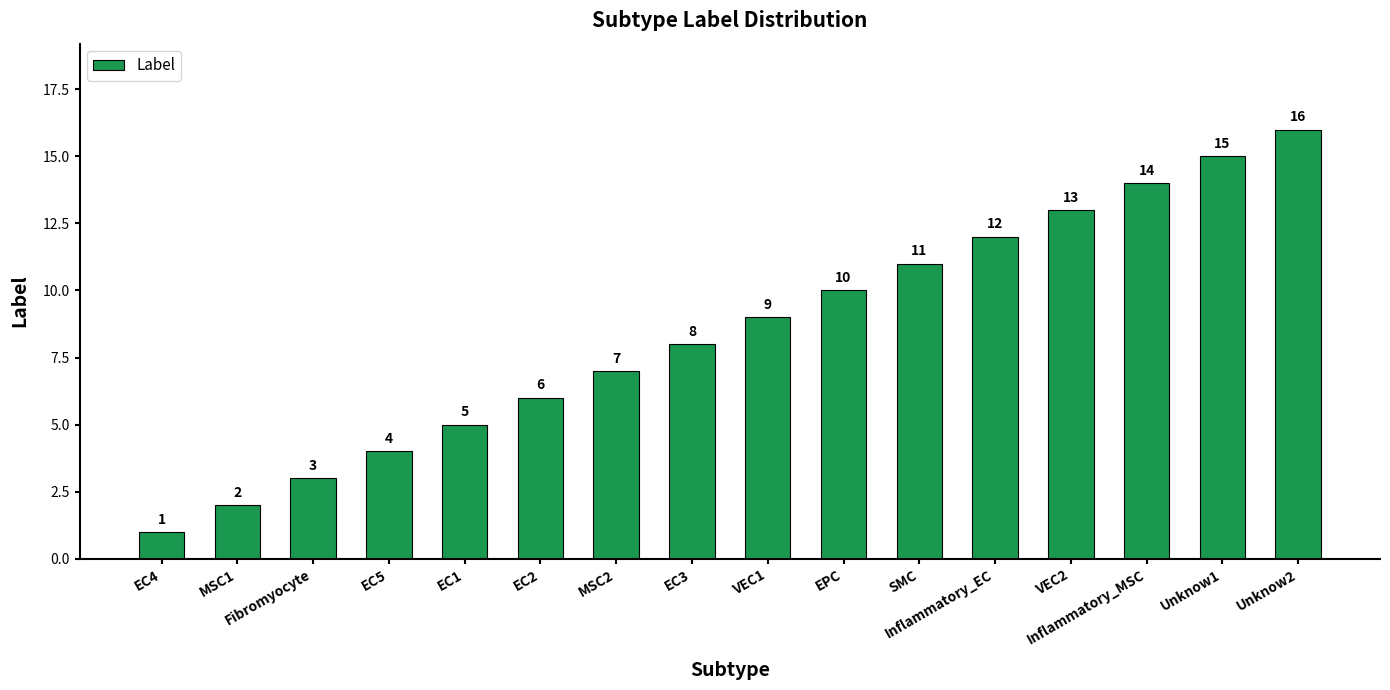

What is the smallest value displayed?

1